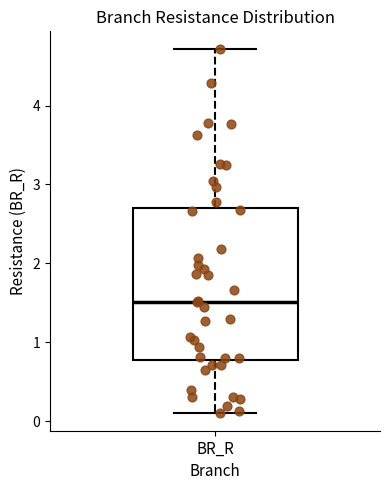

Where does the median line of the box for BR_R sit on the y-axis? The values are not printed on the chart, so give them approximately, as read against the axis.

1.5